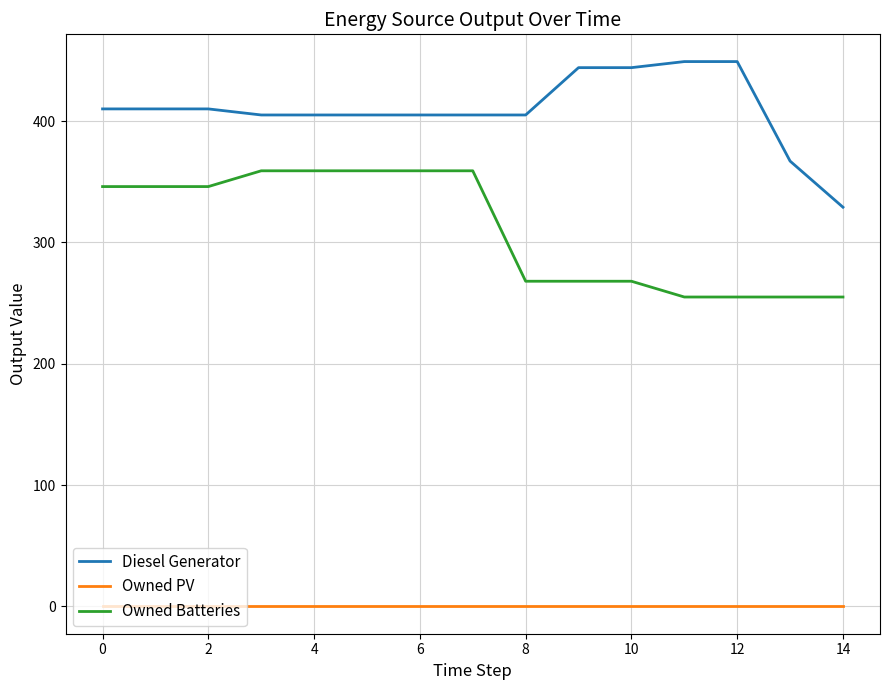

True or false: Diesel Generator and Owned PV cross at least once.

False